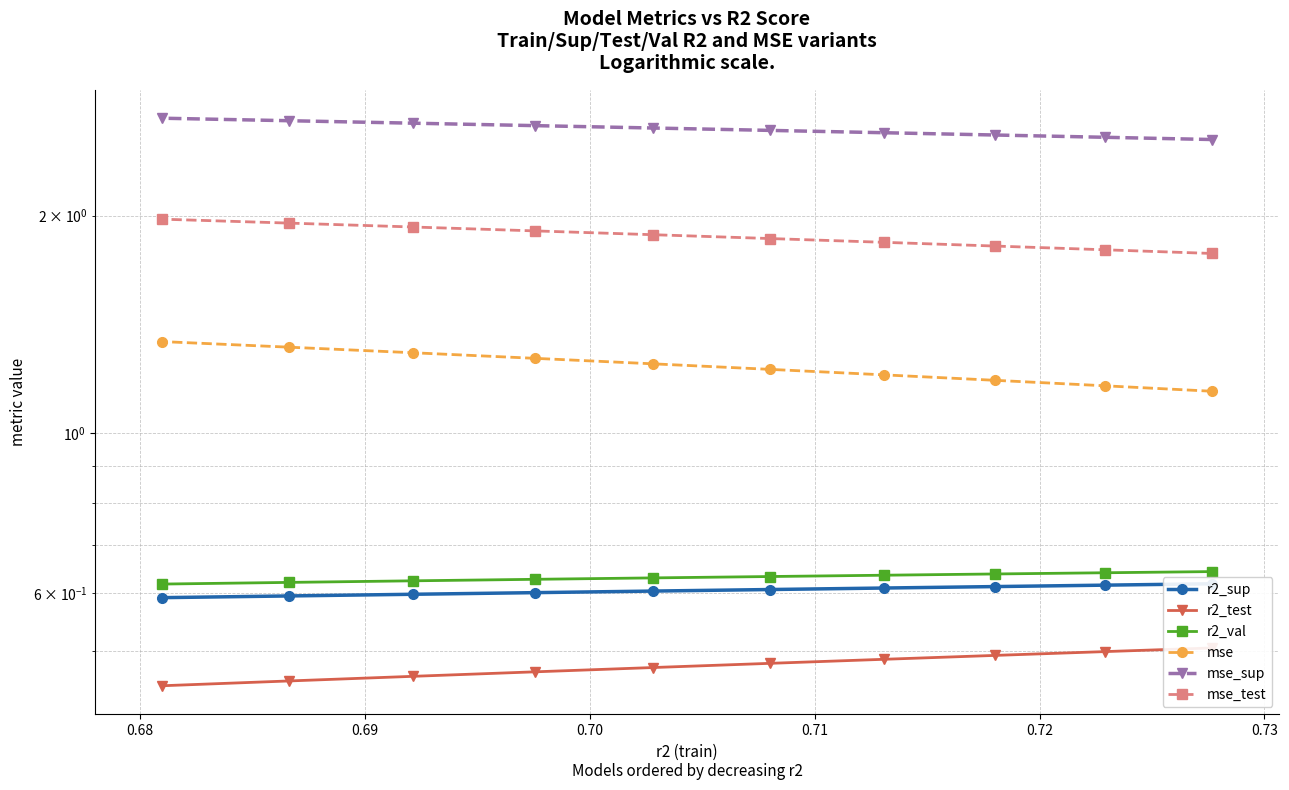

Which series has the largest range (max minus min)?

mse_test